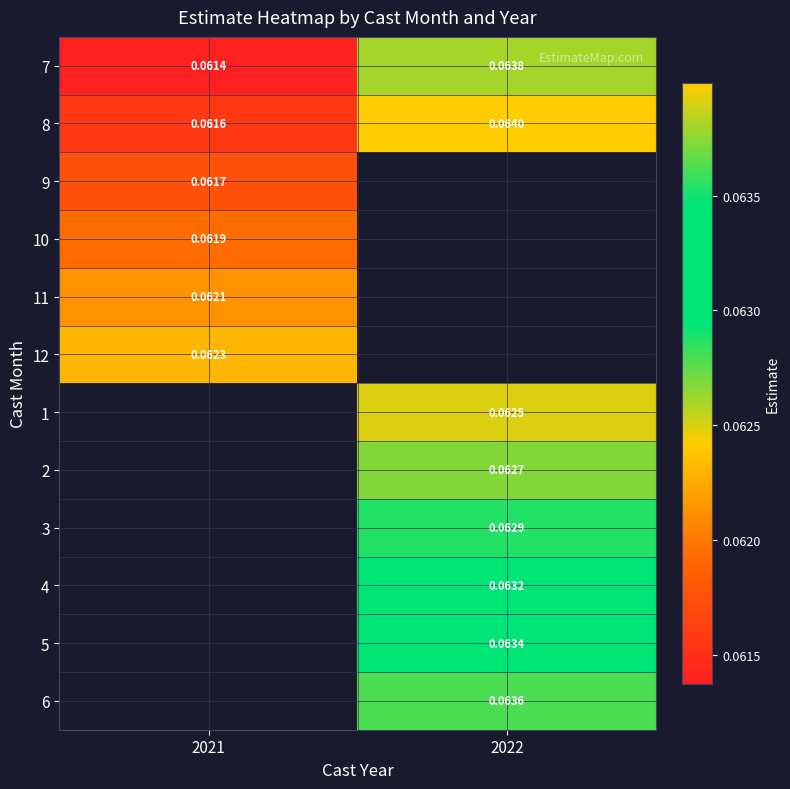

Is the value of 7 at 2021 greater than the value of 1 at 2022?

No